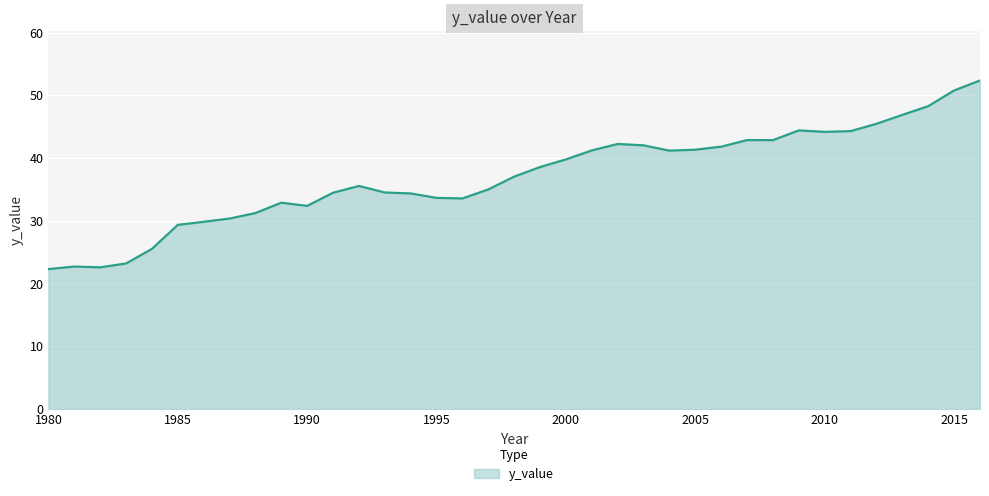

What is the difference between the maximum and minimum values?

30.1